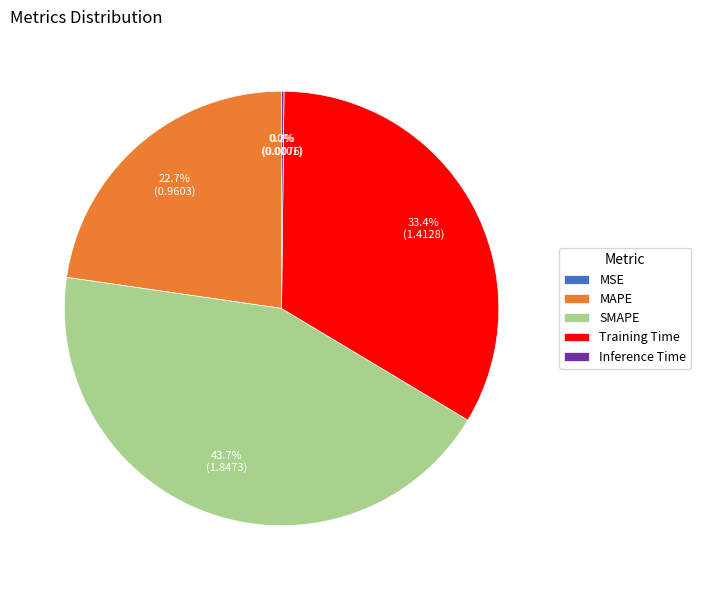

Is there any slice that represents more than half of the pie?

No